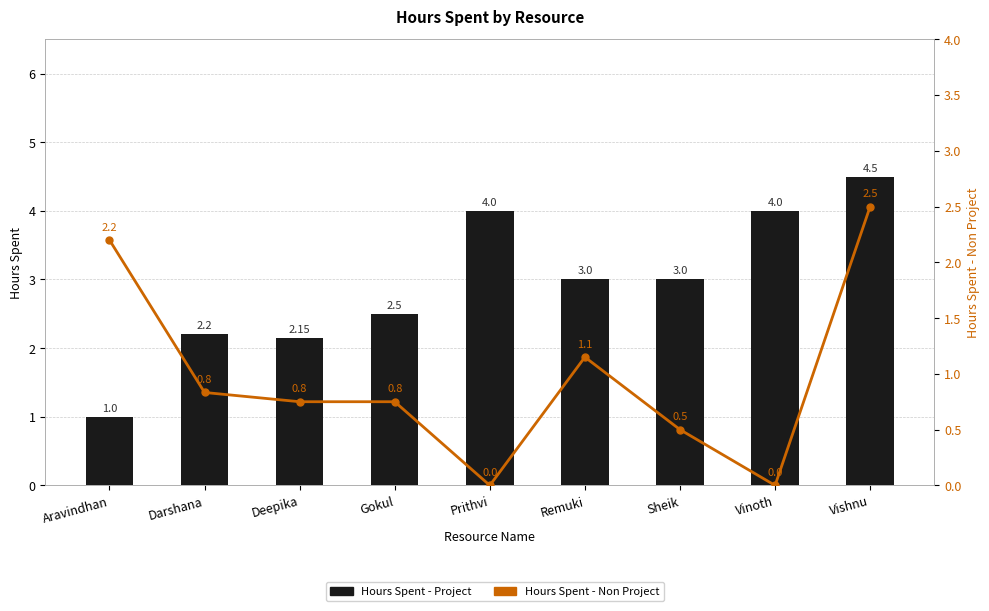

The value of Hours Spent - Project at Darshana is 1.2. True or false?

False